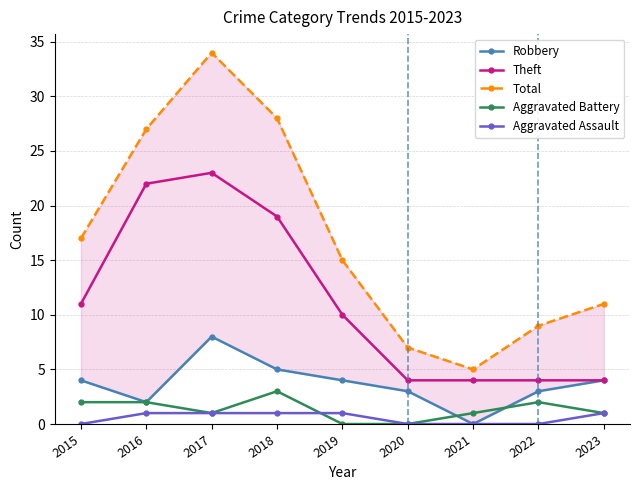

Which series has the largest range (max minus min)?

Total